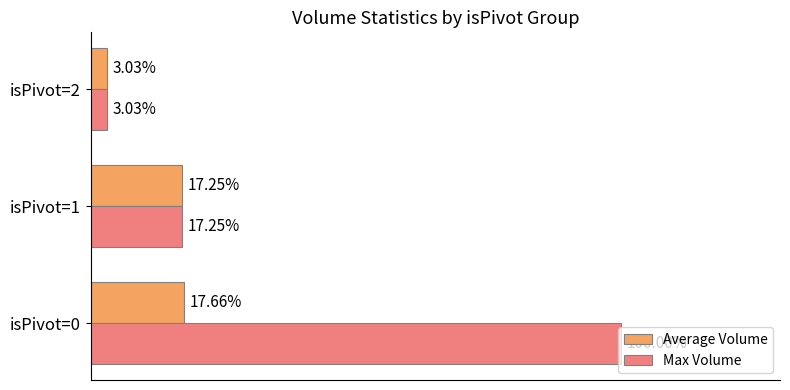

Which series has the largest total across all categories?

Max Volume